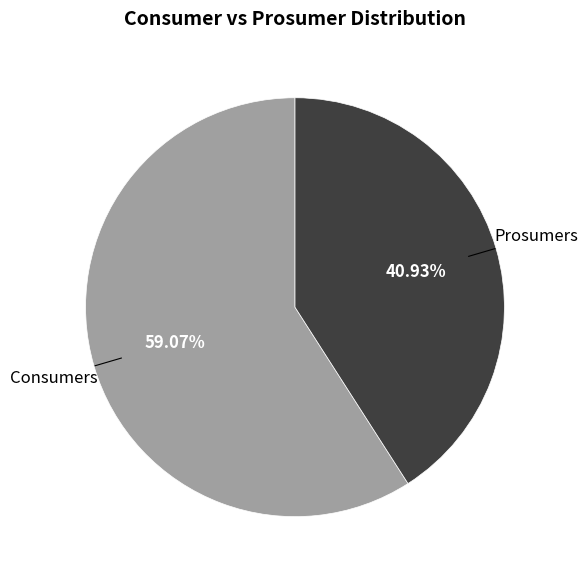

Does Prosumers account for over 50% of the chart?

No